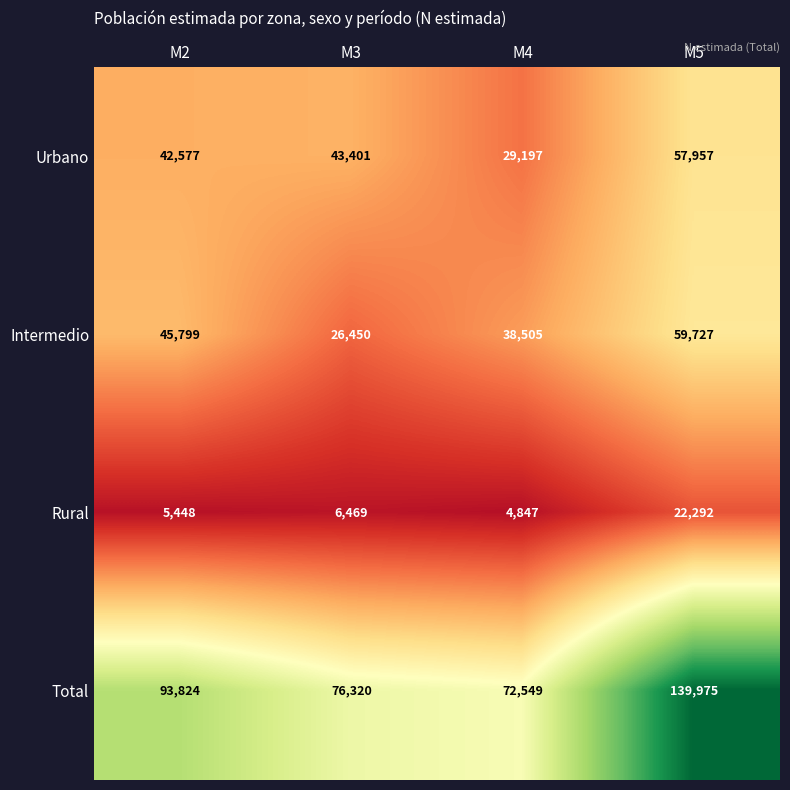

Count the number of categories in the chart.

4